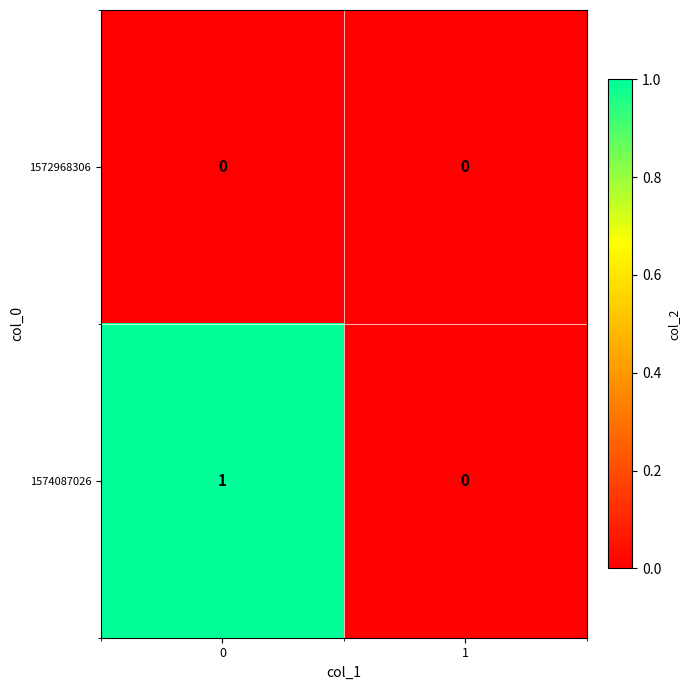

Which series has the largest range (max minus min)?

1574087026